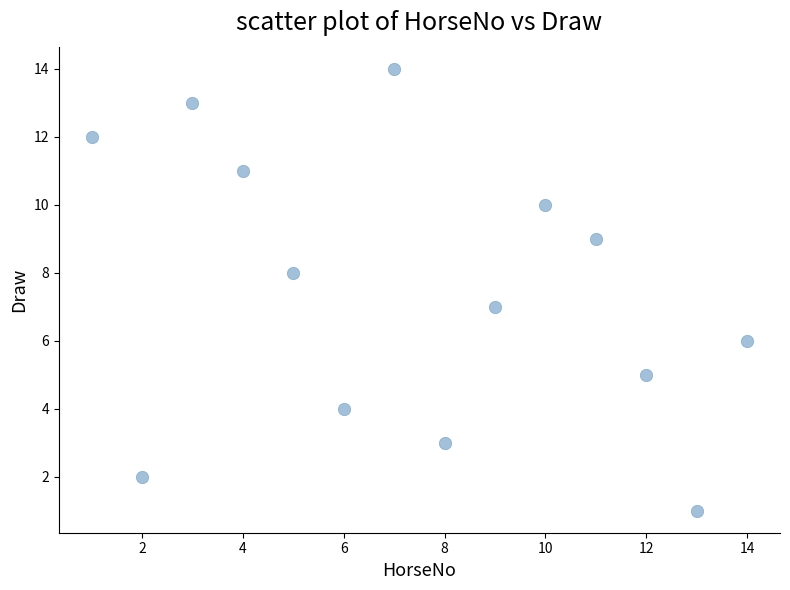

What is the range of Y values (max minus min)?

13